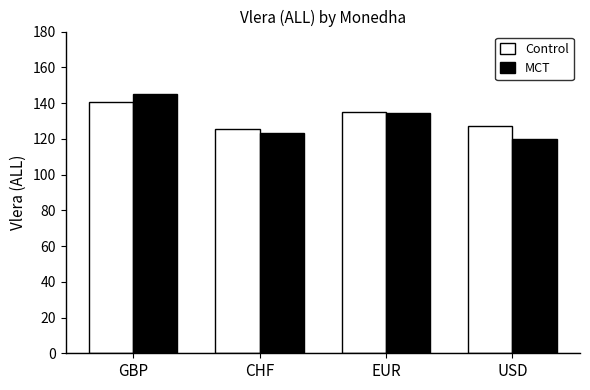

What is the total value across all series at USD?

246.8